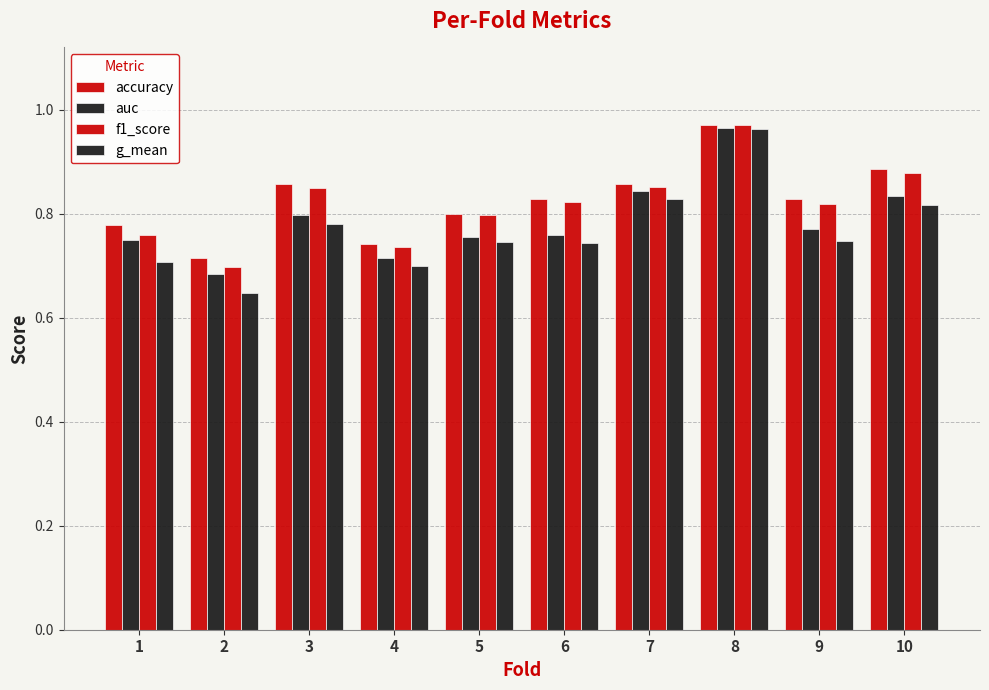

Which series has the largest total across all categories?

accuracy